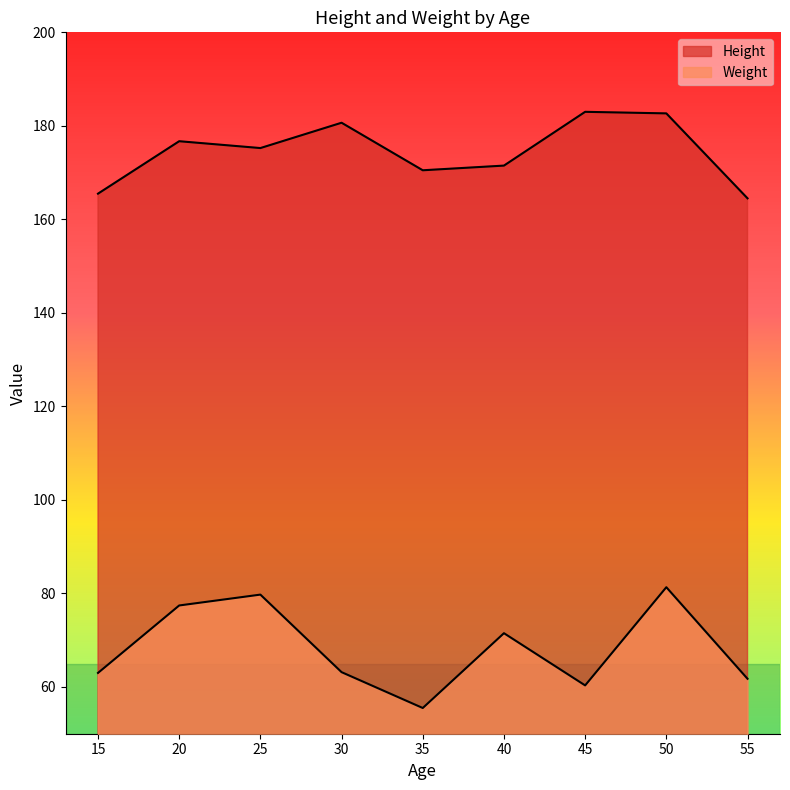

The value of Weight at 8 is 37. True or false?

False